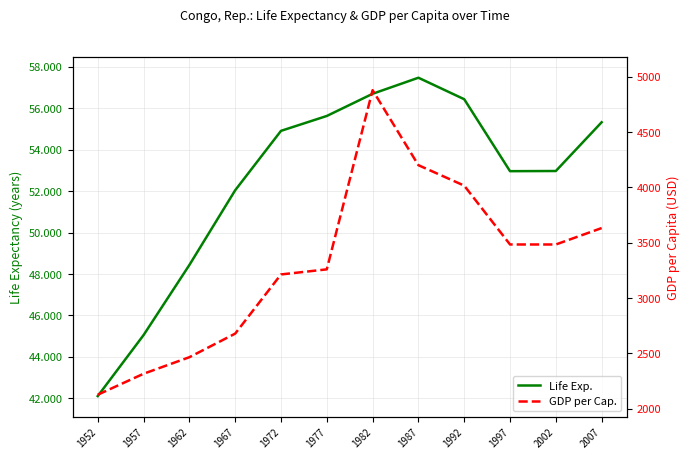

What is the total value across all series at 1987?

4258.7